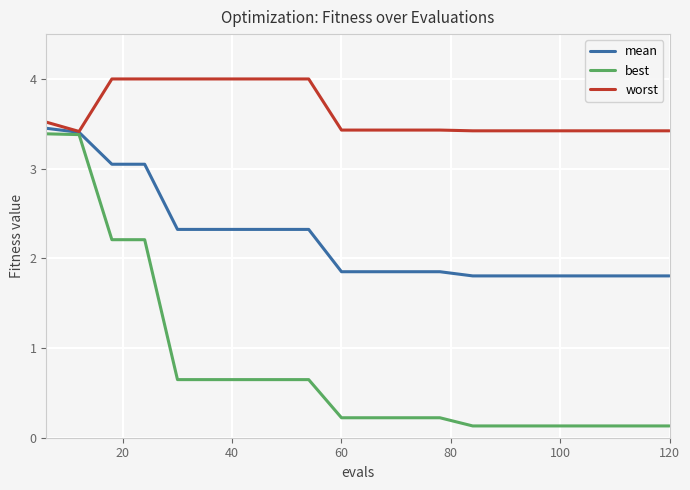

What is the maximum value shown in the chart?

4.0